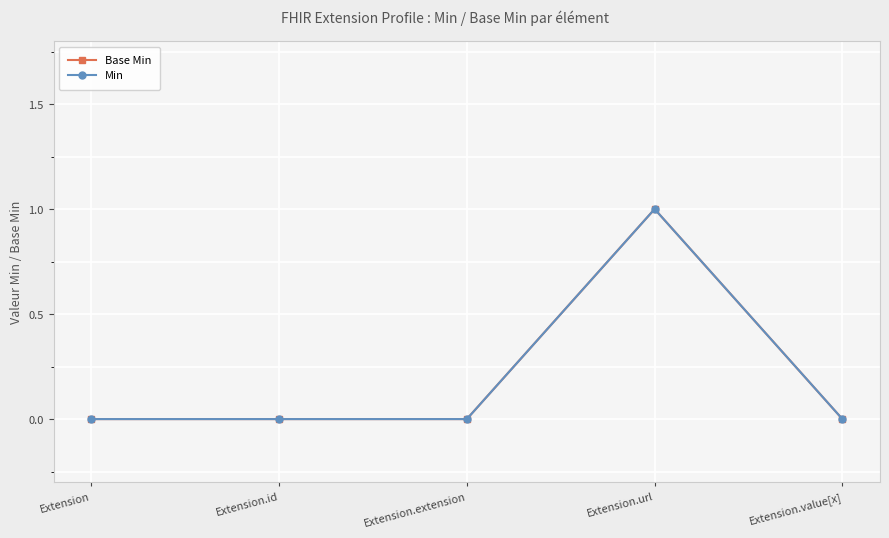

True or false: Min and Base Min intersect in this chart.

False